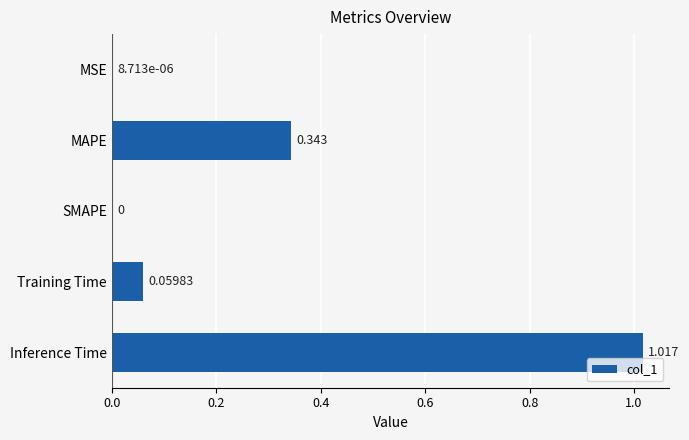

Which has a higher value, MSE or Inference Time?

Inference Time